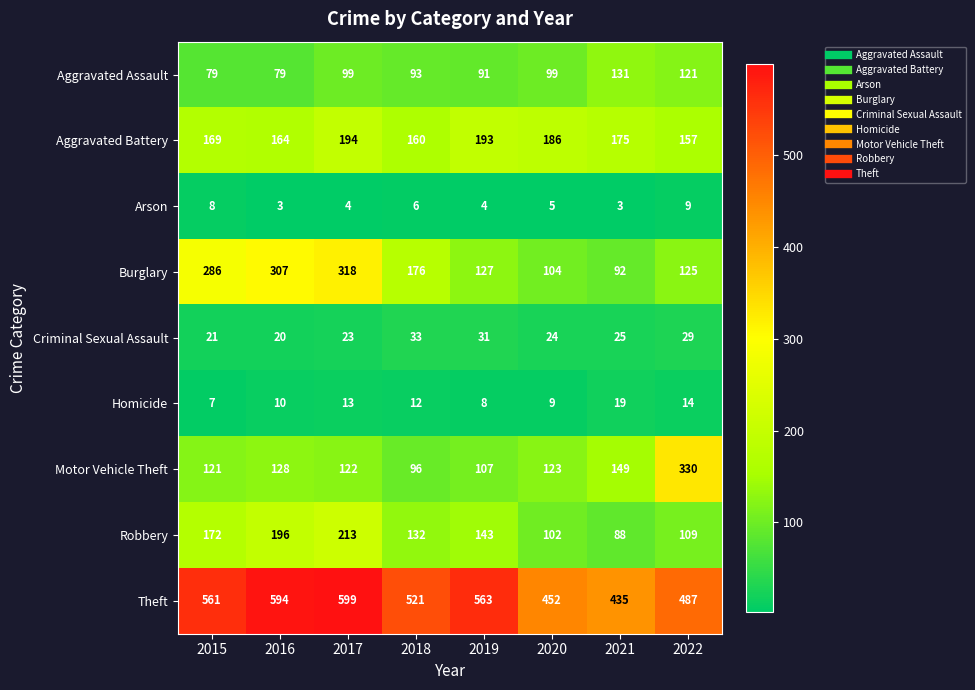

How many categories are shown in the chart?

8